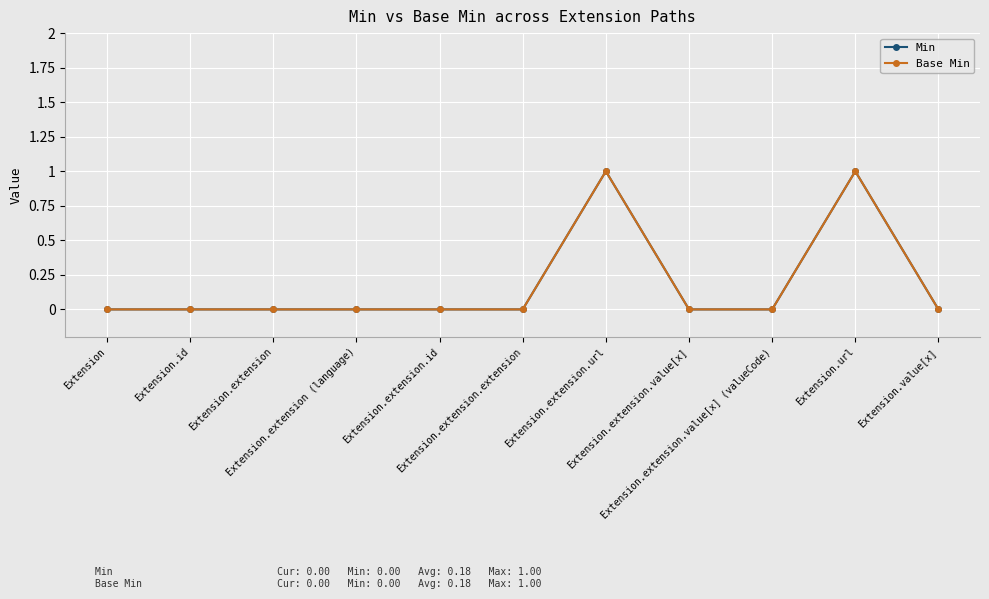

Is this an area chart (filled region under the line)?

No